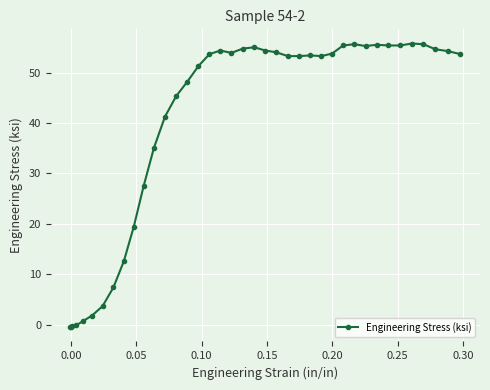

How many distinct data groups are displayed?

1